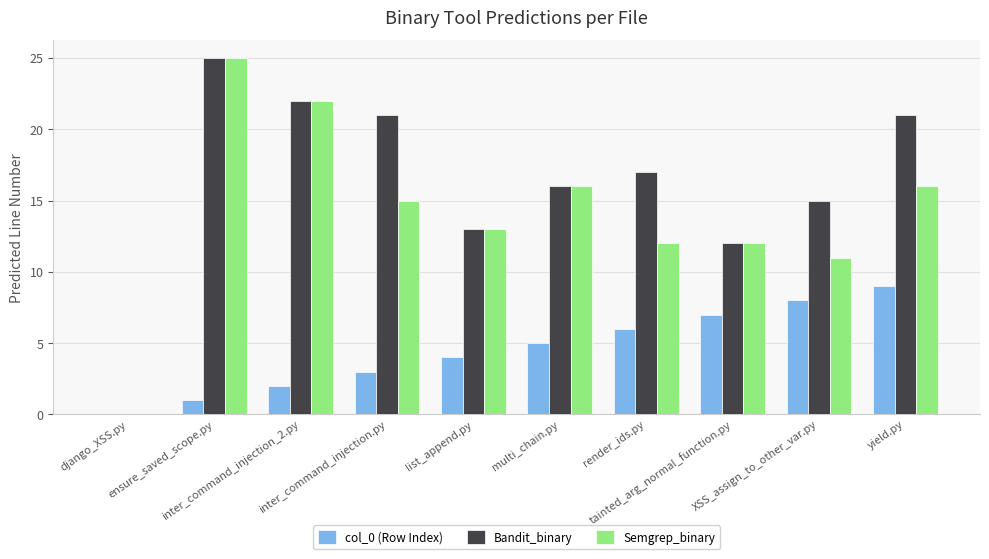

True or false: col_0 (Row Index) has a value of 2 at tainted_arg_normal_function.py.

False